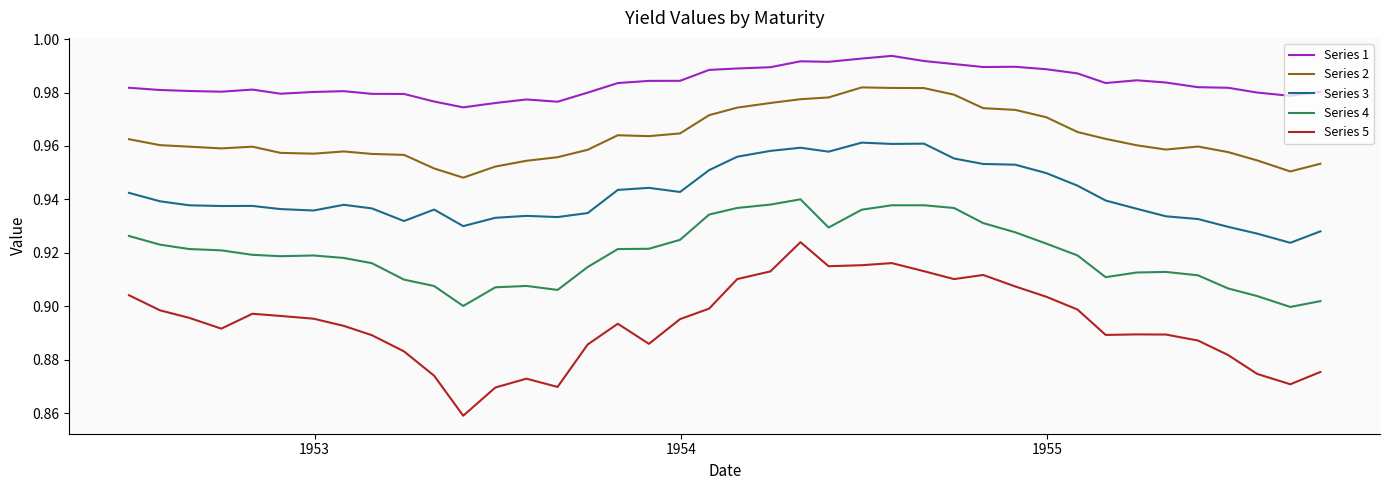

Which series has the largest range (max minus min)?

Series 5